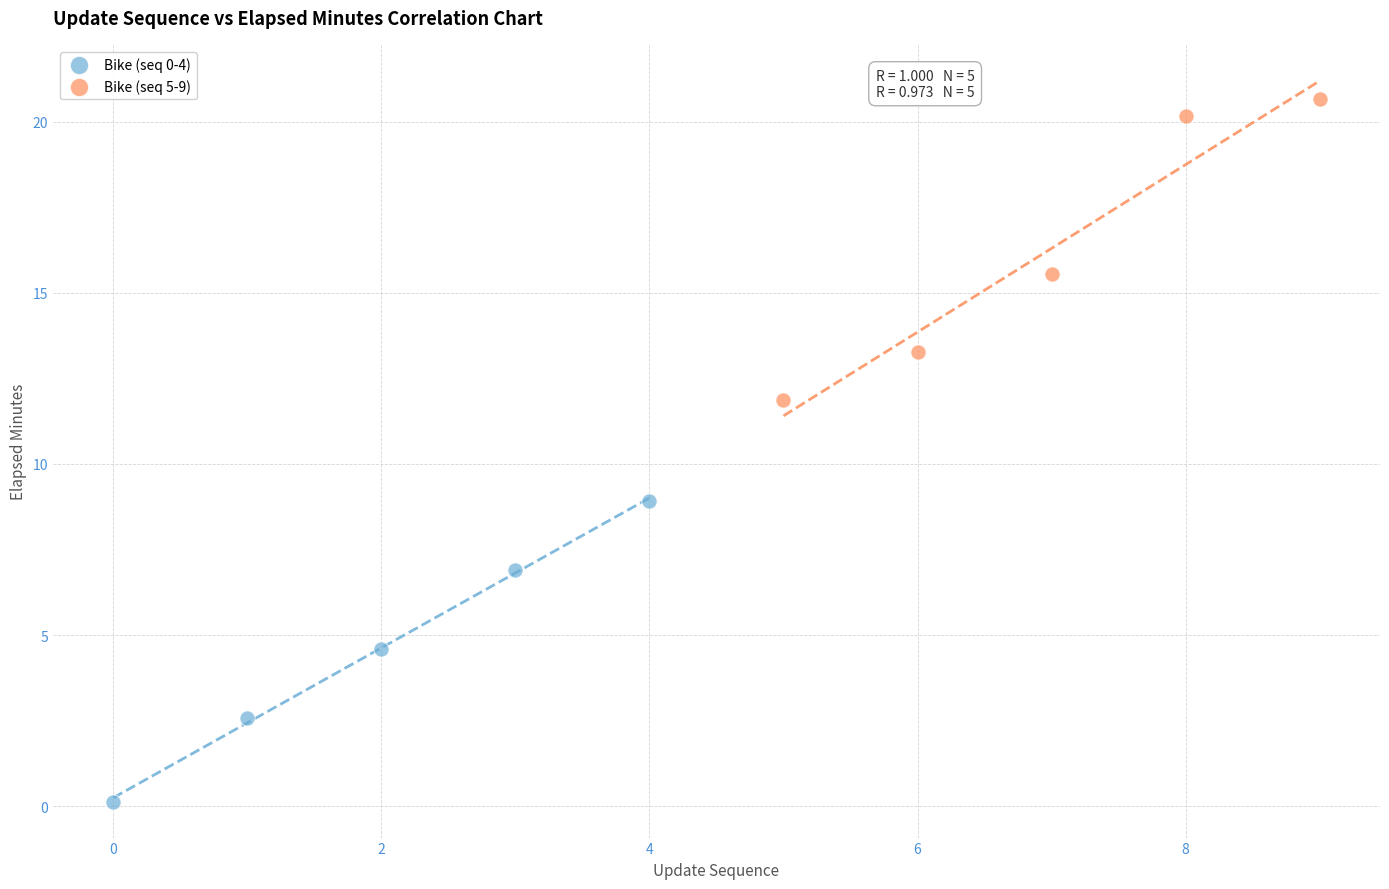

Which series contains the highest Y value?

Bike (seq 5-9)